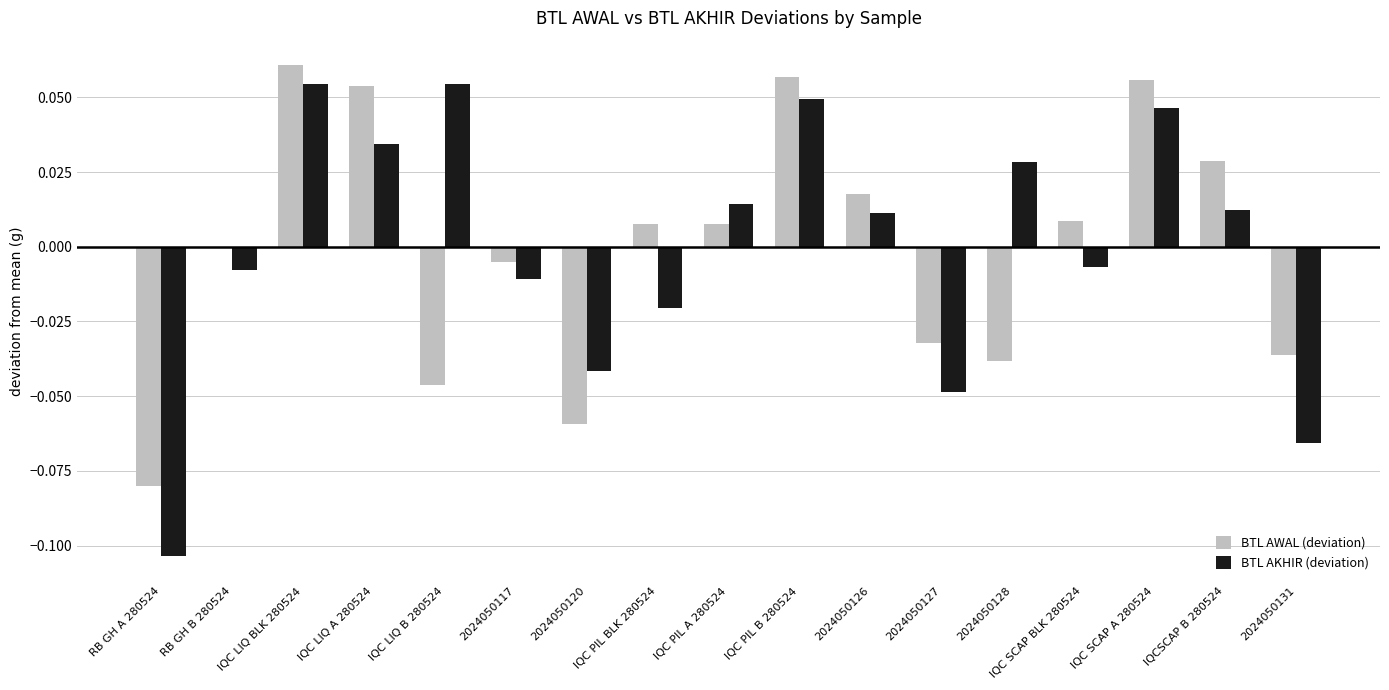

Which series has the widest spread of values?

BTL AKHIR (deviation)